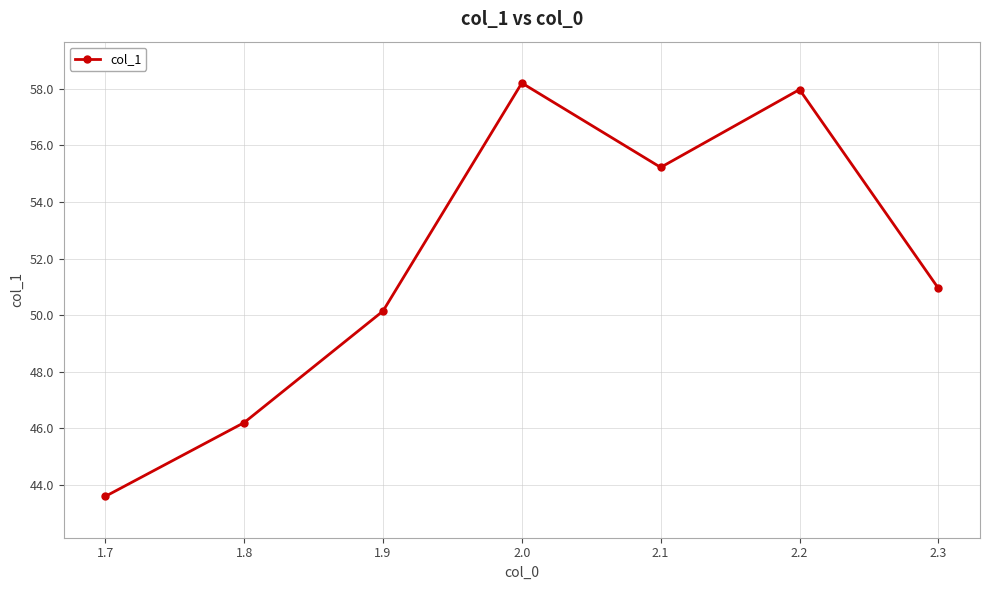

Rank the categories by value from highest to lowest.

2.0, 2.2, 2.1, 2.3, 1.9, 1.8, 1.7